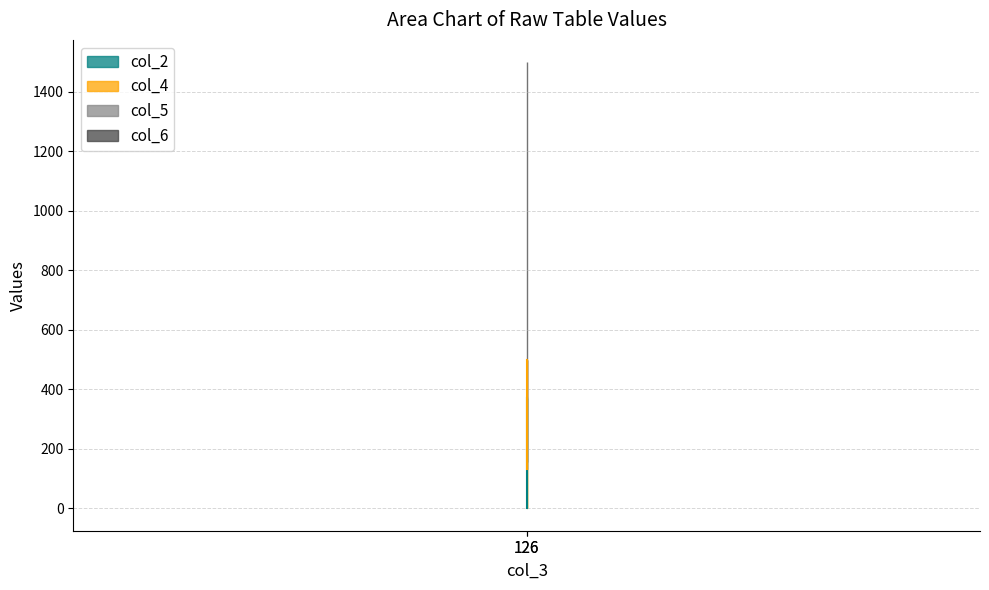

Reading left to right, what are all the values shown in this chart?

col_2: 126=1.0	126=369.8
col_4: 126=131.2	126=500.0
col_5: 126=156.2	126=156.2
col_6: 126=1500.0	126=1500.0